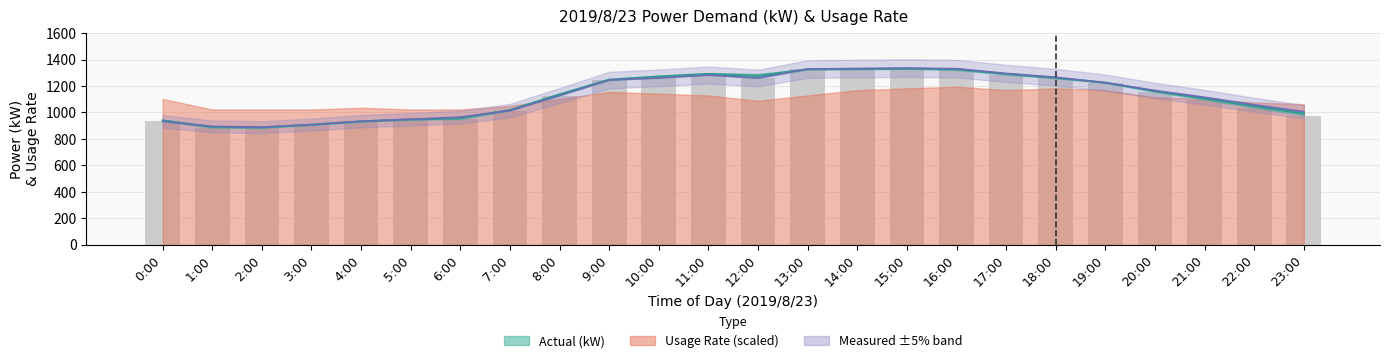

What is the label of the 2nd bar from the left?

1:00